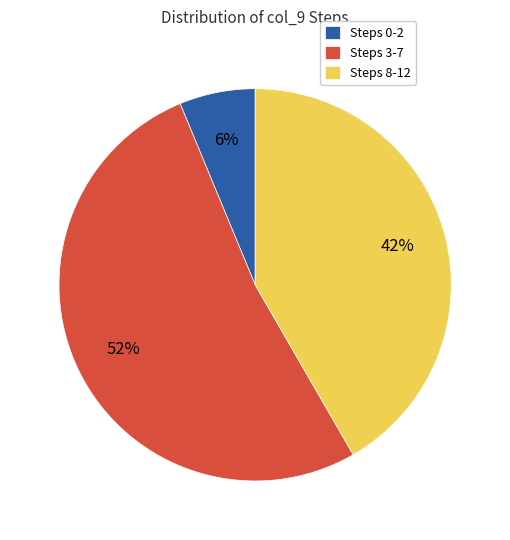

To the nearest percent, what is the difference between the largest and smallest slice percentages?

46%